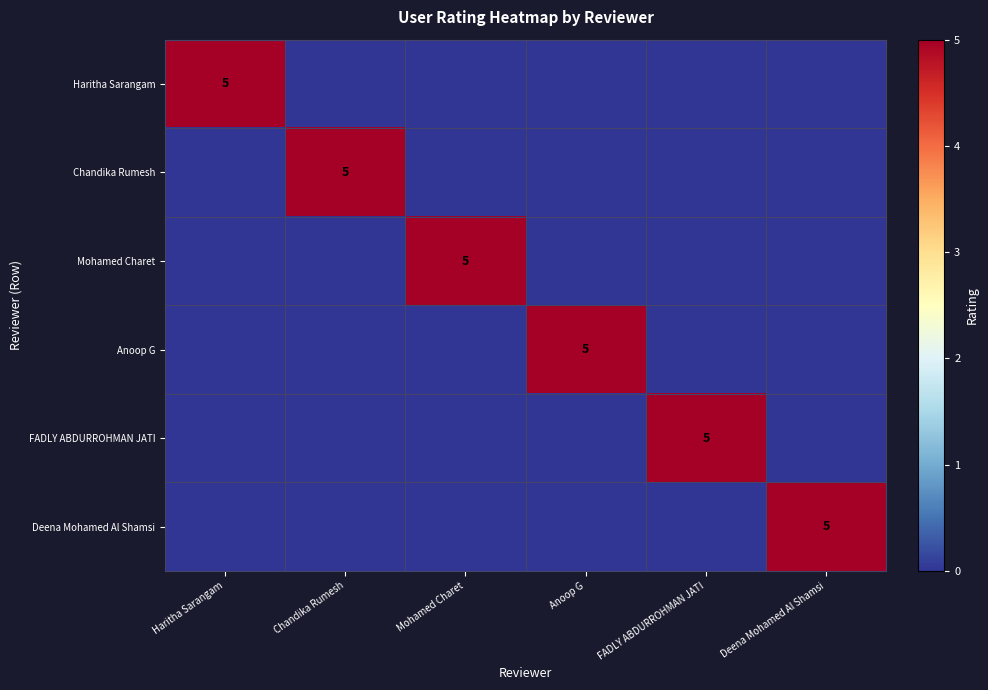

Which label corresponds to the smallest value in the chart?

Chandika Rumesh